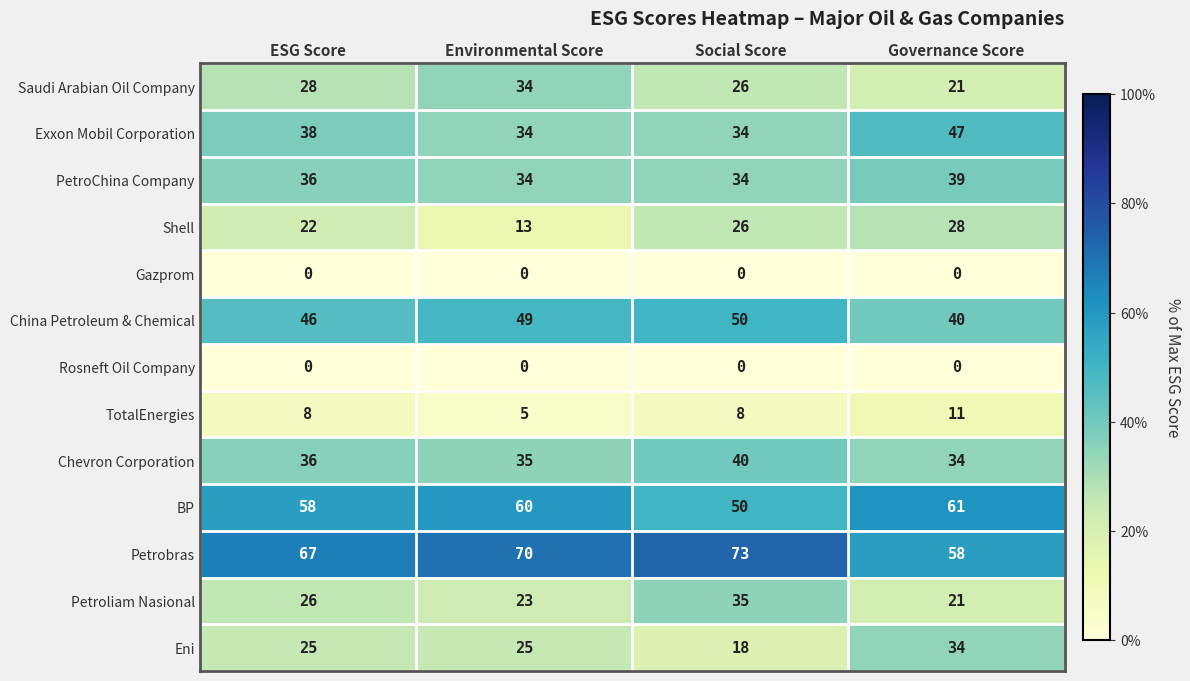

Between Social Score and Governance Score, which series saw the biggest shift?

Eni